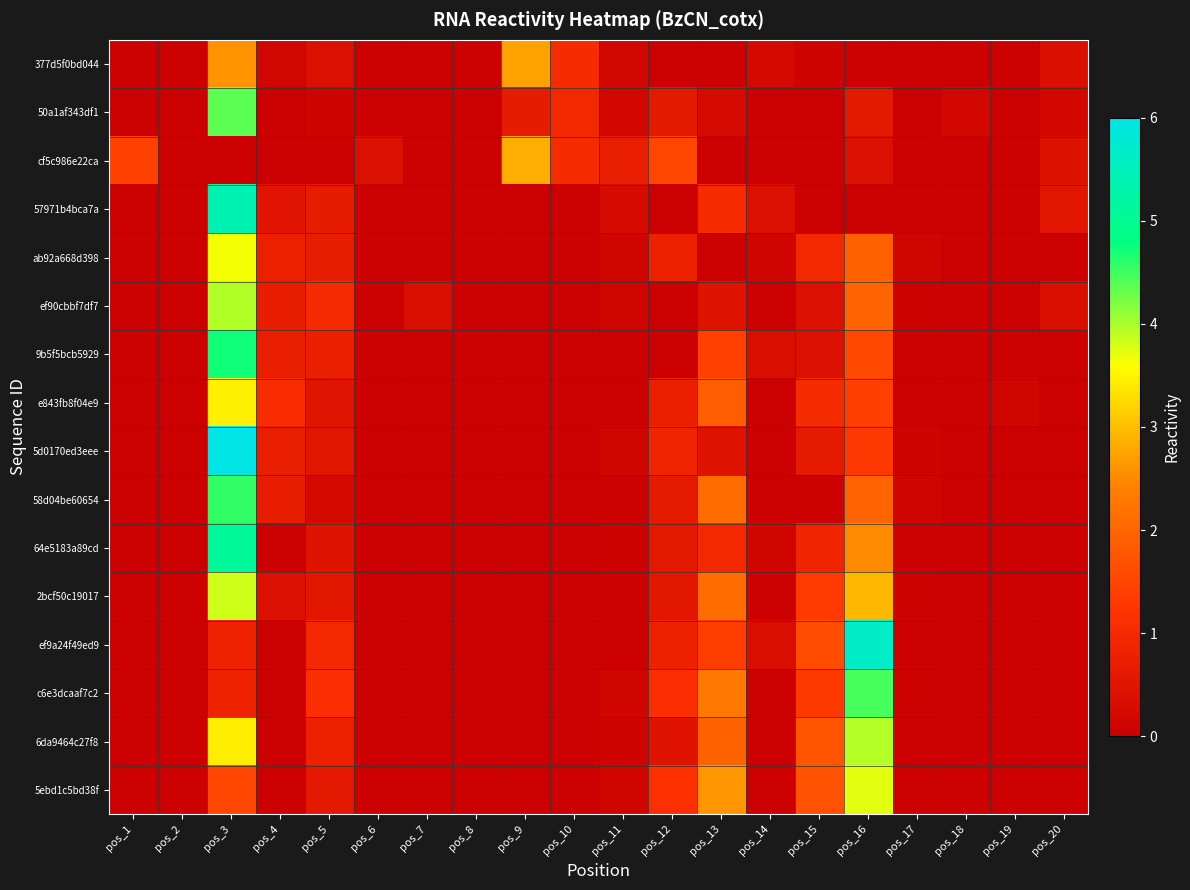

List the series in order of their peak value, lowest first.

377d5f0bd044, cf5c986e22ca, e843fb8f04e9, ab92a668d398, 5ebd1c5bd38f, 2bcf50c19017, 6da9464c27f8, ef90cbbf7df7, 50a1af343df1, c6e3dcaaf7c2, 58d04be60654, 9b5f5bcb5929, 64e5183a89cd, 57971b4bca7a, ef9a24f49ed9, 5d0170ed3eee